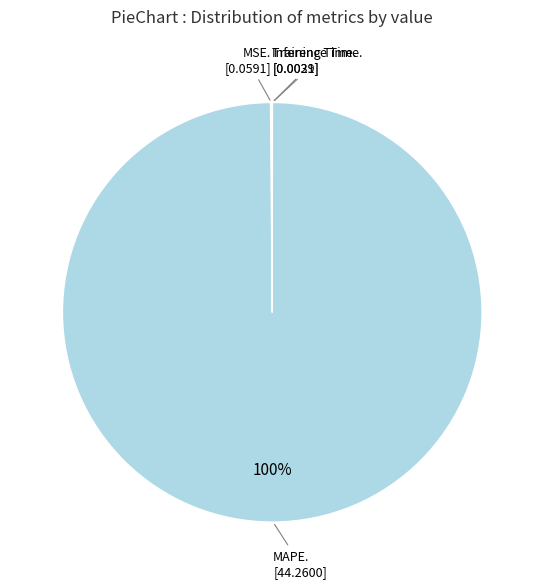

To the nearest percent, what is the difference between the largest and smallest slice percentages?

100%